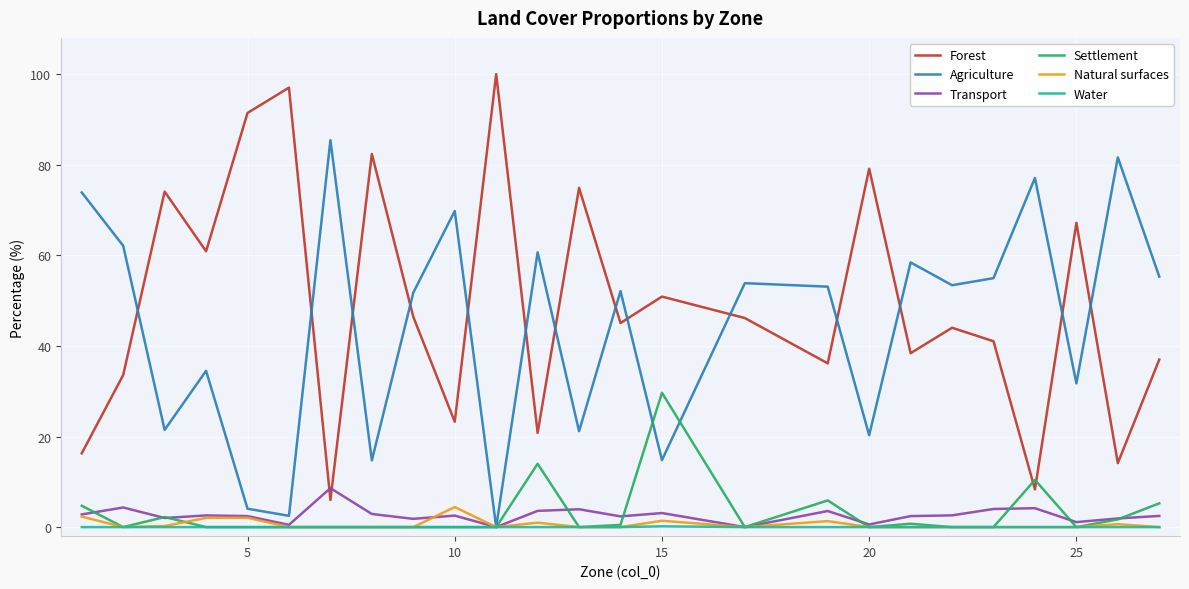

True or false: Forest and Transport intersect in this chart.

True